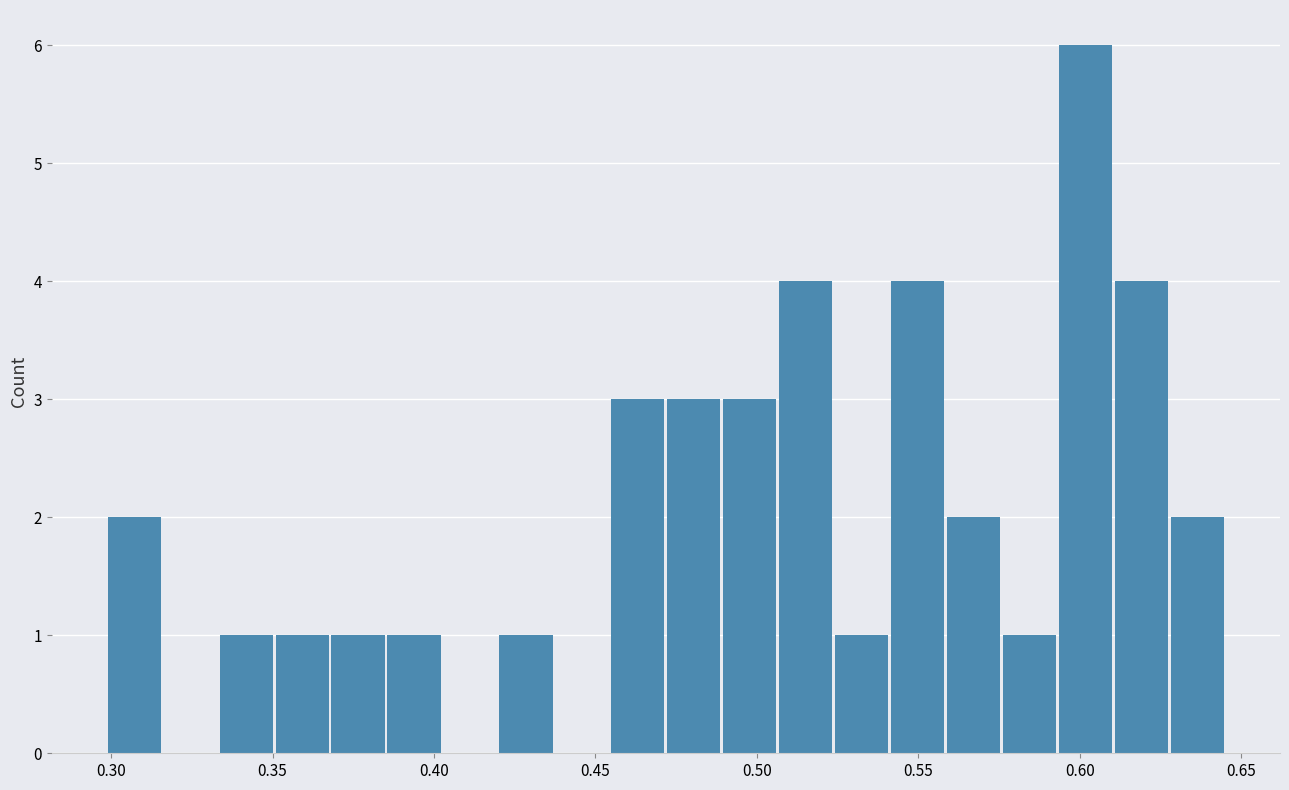

Read against the x-axis, roughly where is the centre of the tallest bar?

0.600